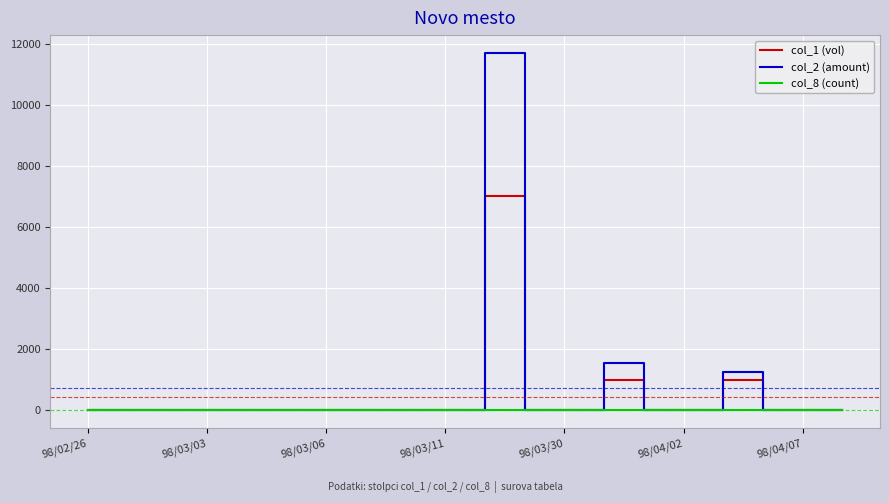

Which series has the widest spread of values?

col_2 (amount)